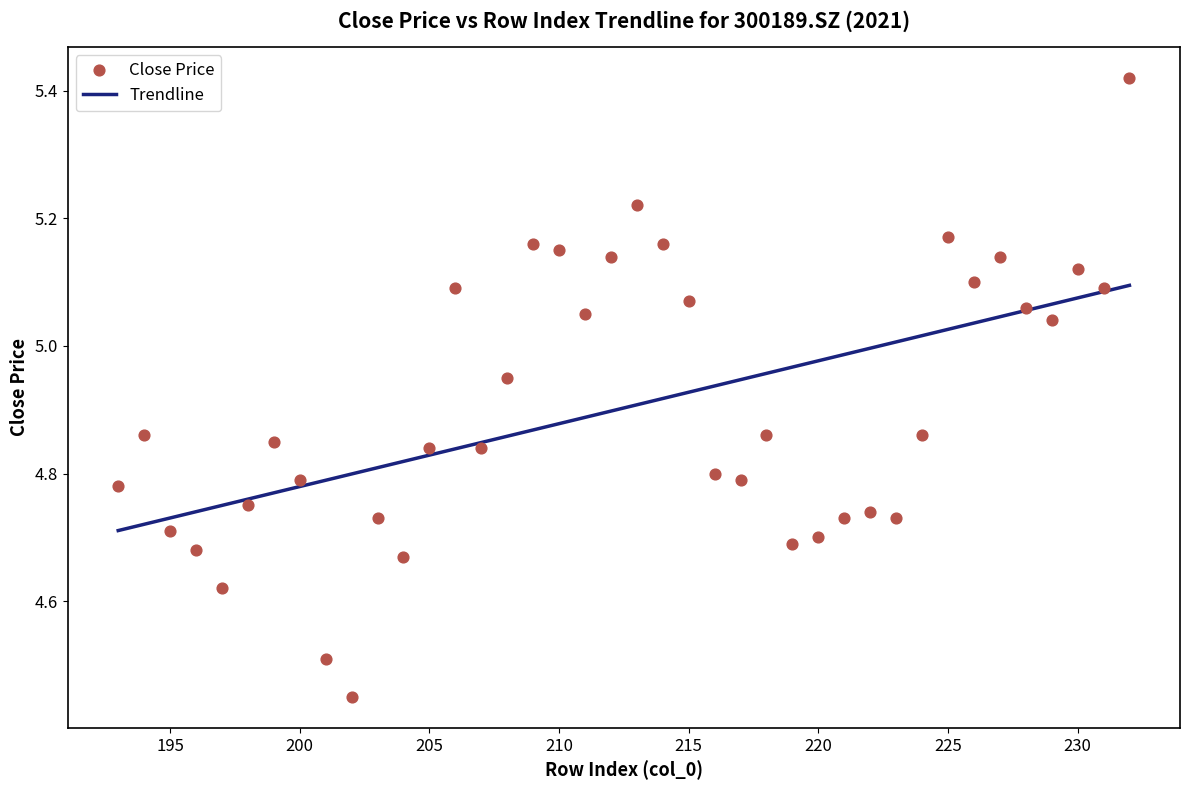

What is the range of X values (max minus min)?

39.0